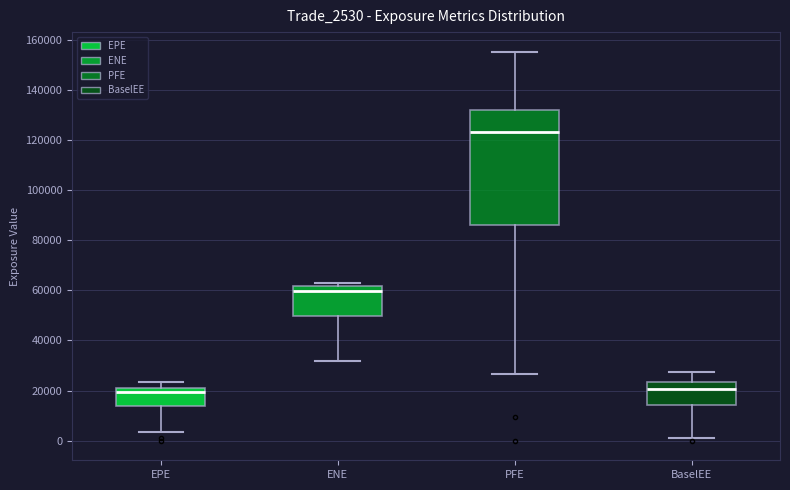

Reading left to right, transcribe this box plot: for each box, give where its median line is, the range the box spans, and where its two whiskers end, as read against the y-axis. The values are not printed on the chart, so give them approximately, as read against the axis.

EPE: median 20000, box 14000 to 22000, whiskers 4000 to 24000
ENE: median 60000, box 50000 to 62000, whiskers 32000 to 62000 (just above the box's upper edge)
PFE: median 122000, box 86000 to 132000, whiskers 26000 to 156000
BaselEE: median 20000, box 14000 to 24000, whiskers 2000 to 28000